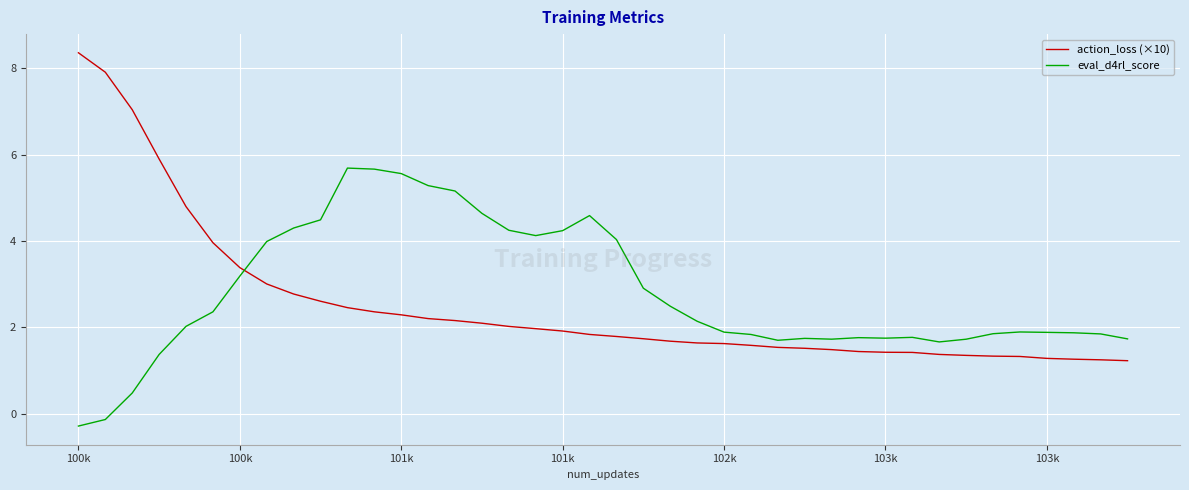

What is the difference between the maximum and second lowest values in the eval_d4rl_score series?

5.8